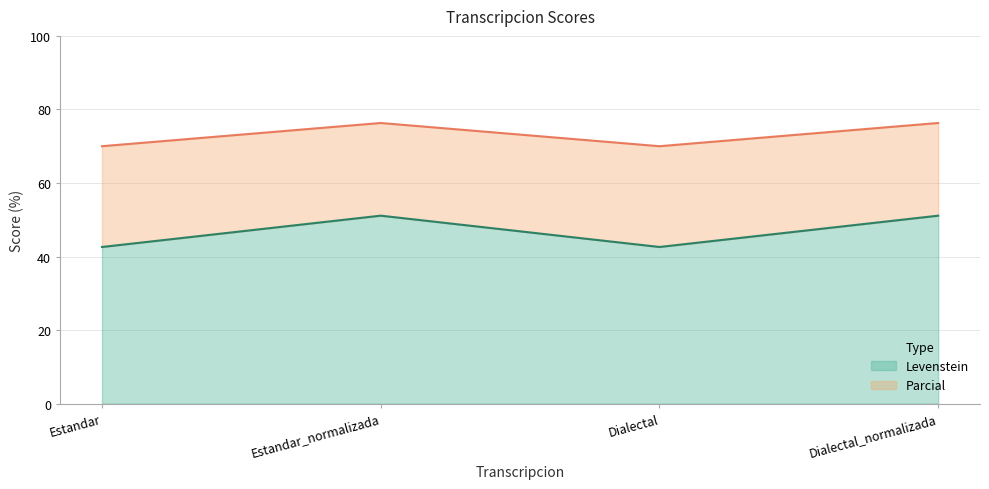

Reading left to right, what are all the values shown in this chart?

Levenstein: Estandar=42.6	Estandar_normalizada=51.1	Dialectal=42.6	Dialectal_normalizada=51.1
Parcial: Estandar=70.0	Estandar_normalizada=76.3	Dialectal=70.0	Dialectal_normalizada=76.3